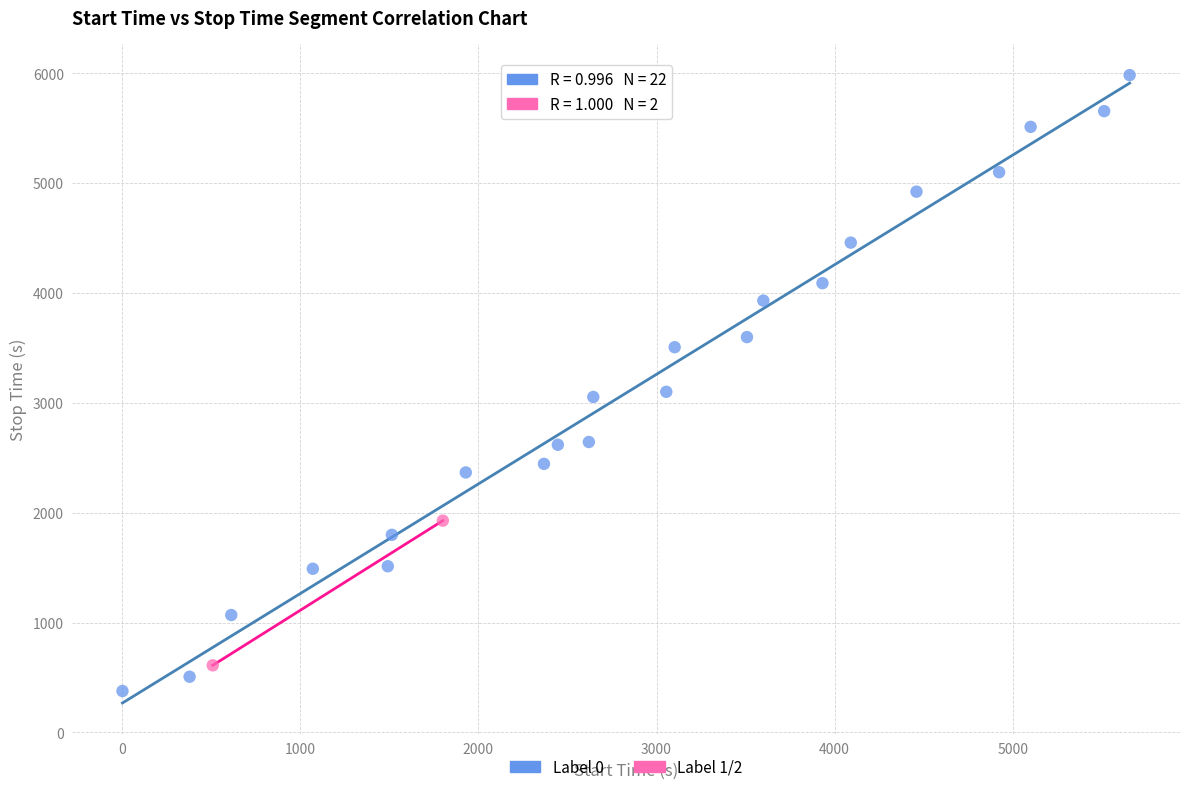

What are all the series names shown in the legend?

Label 0, Label 1/2